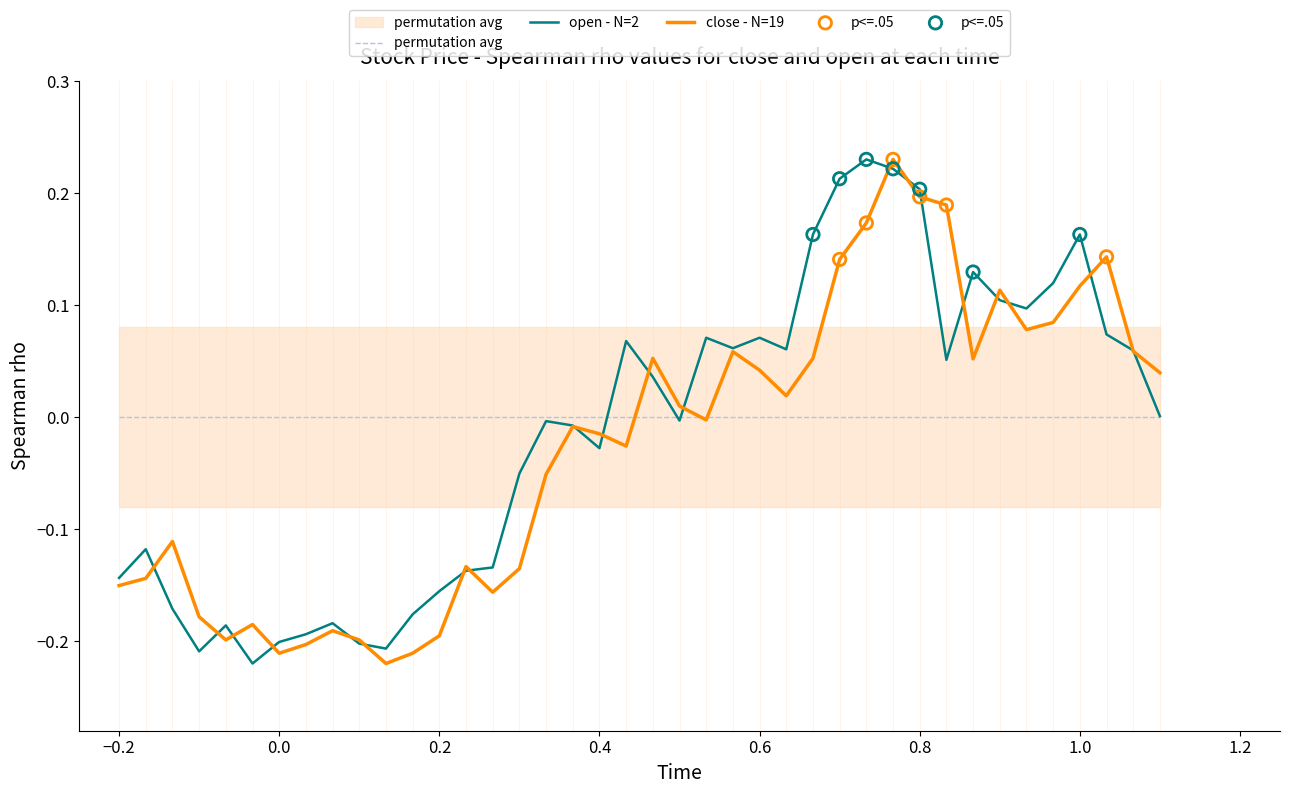

Which series contains the highest Y value?

close